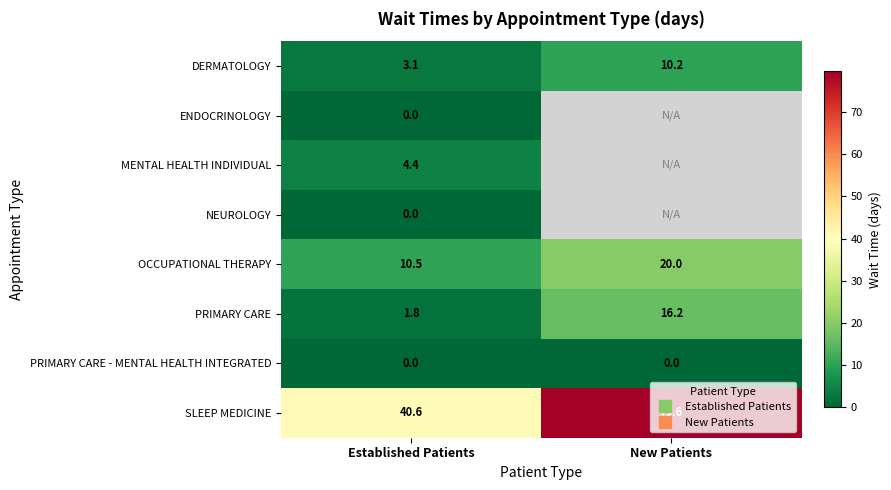

List the labels in order of PRIMARY CARE - MENTAL HEALTH INTEGRATED value, smallest first.

Established Patients, New Patients